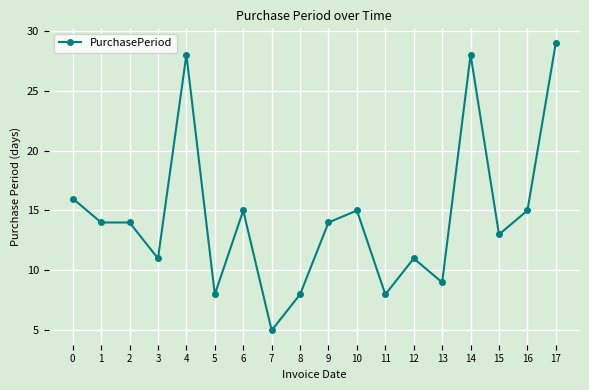

Read the value at 8, to the nearest 10.

10